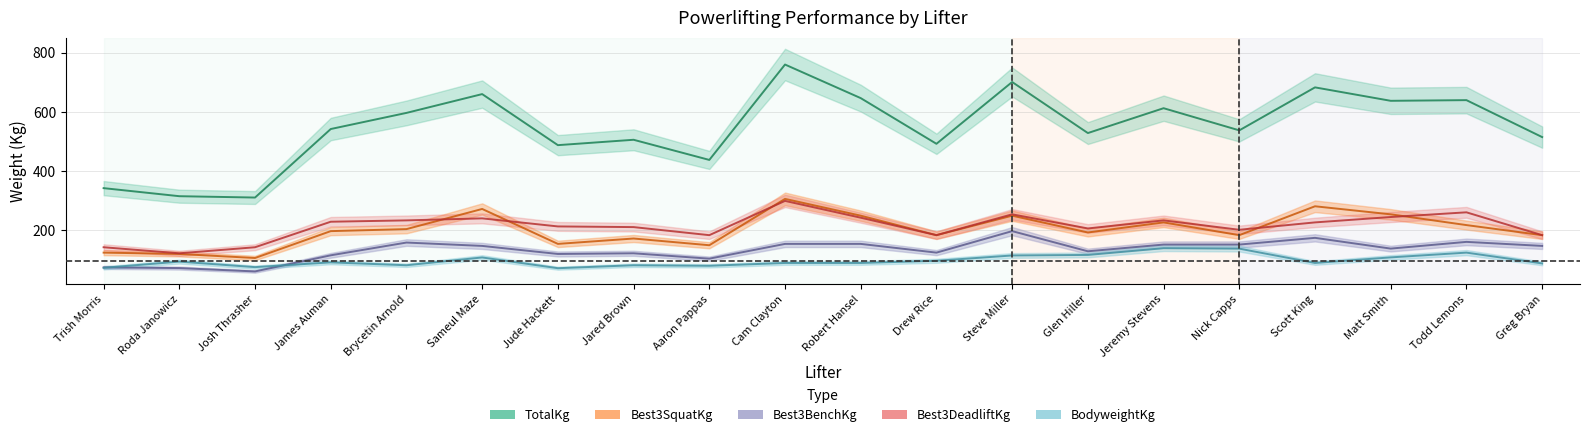

At which label does Best3BenchKg reach its minimum?

Josh Thrasher